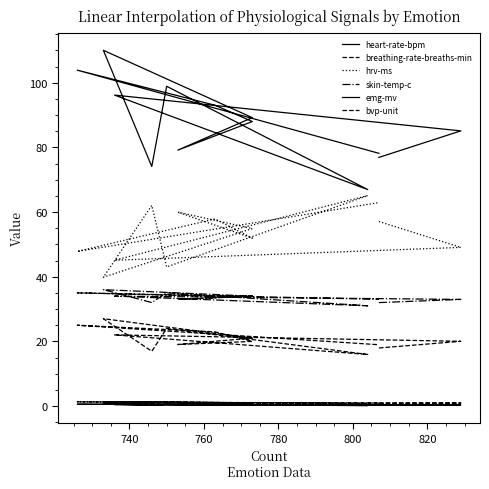

How many categories are shown in the chart?

13